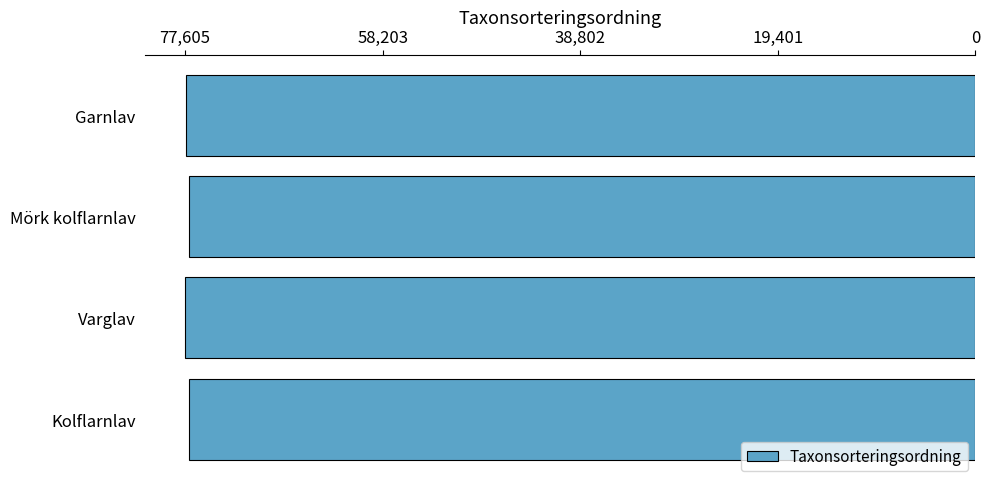

Does the chart contain any negative values?

No